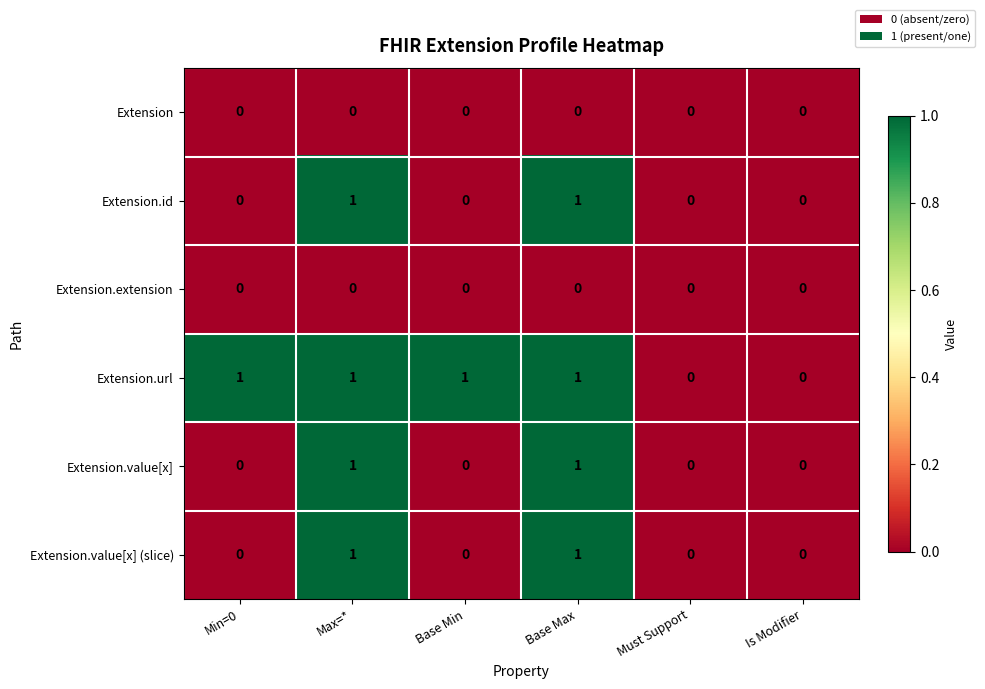

Which series has the largest total across all categories?

Extension.url